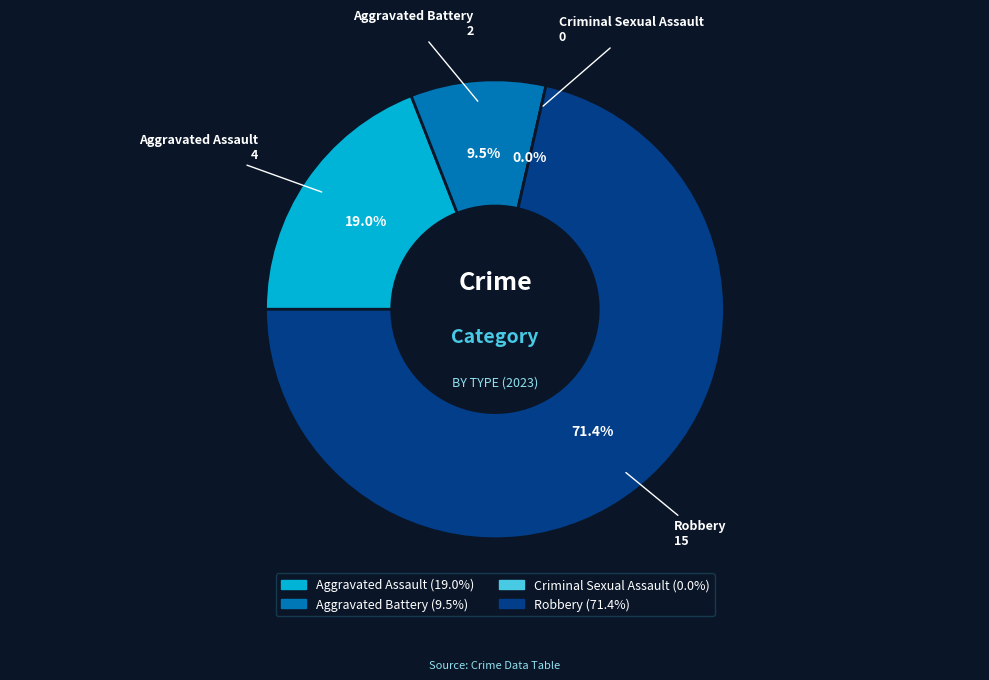

What percentage do Aggravated Battery and Robbery together represent?

81.0%